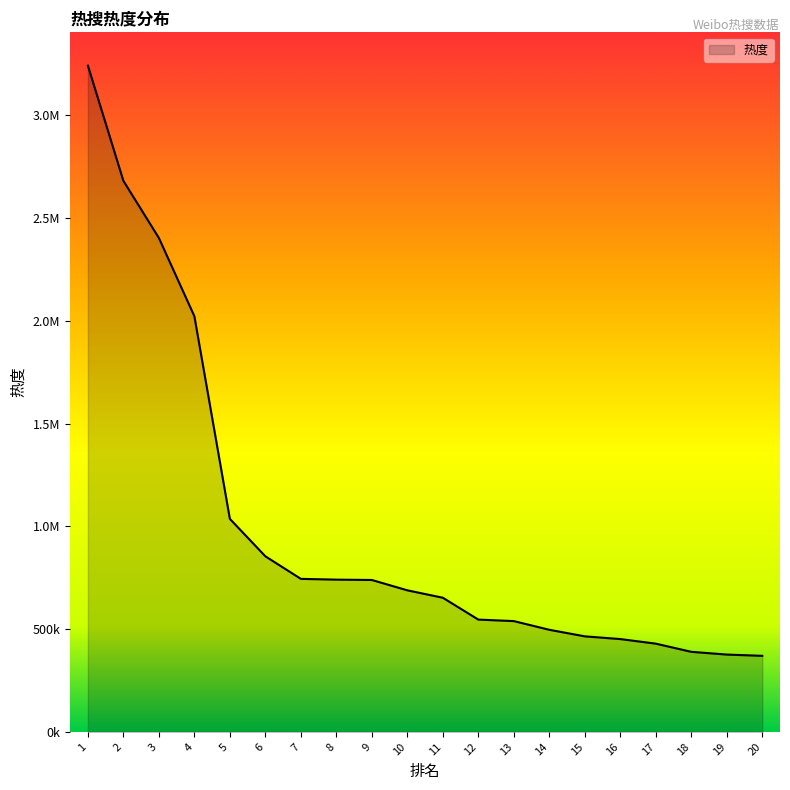

Does the chart display data point markers on the line(s)?

No